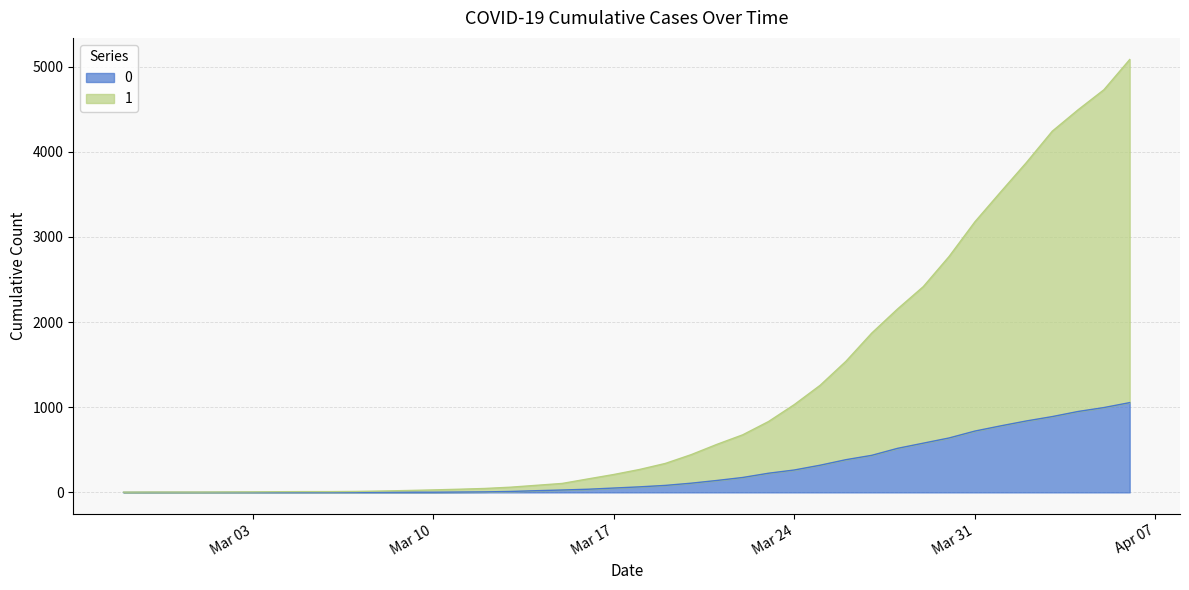

What is the spread (max minus min) of values at 2020-02-29?

4